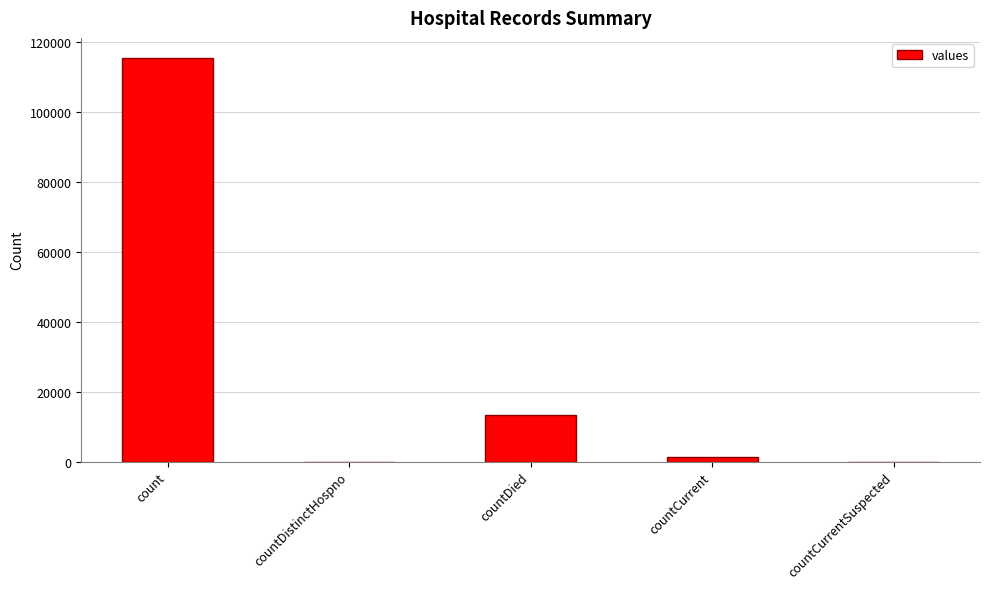

How many data points does each series have?

5